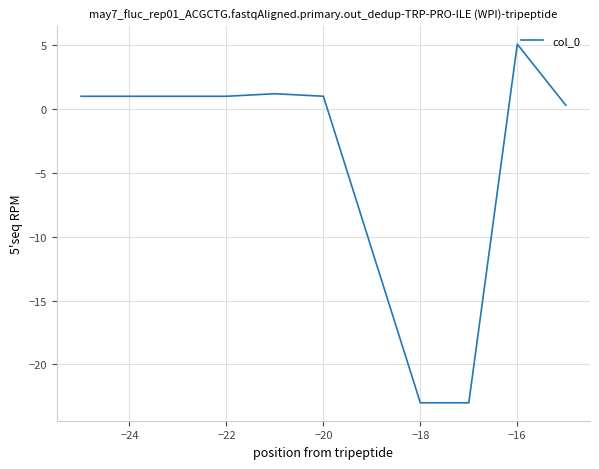

True or false: the data has more than 0 interior local peaks.

True